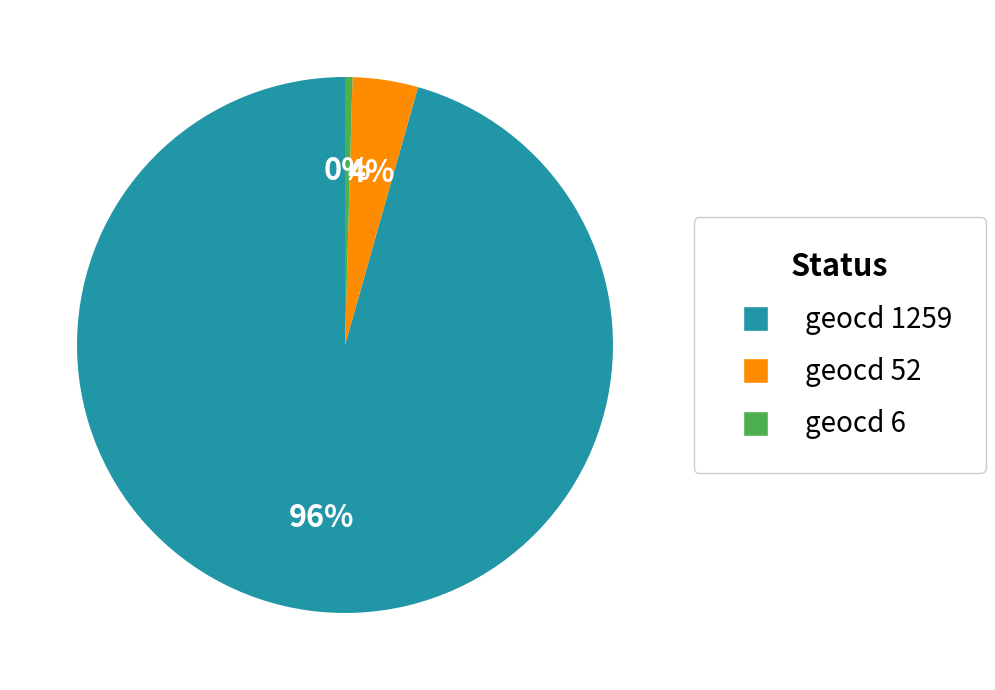

Combined, do geocd 6 and geocd 1259 account for over 50%?

Yes